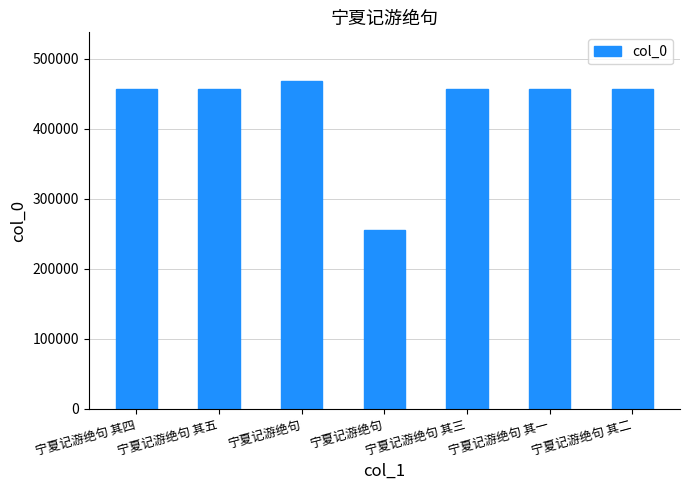

What is the minimum value shown in the chart?

254493